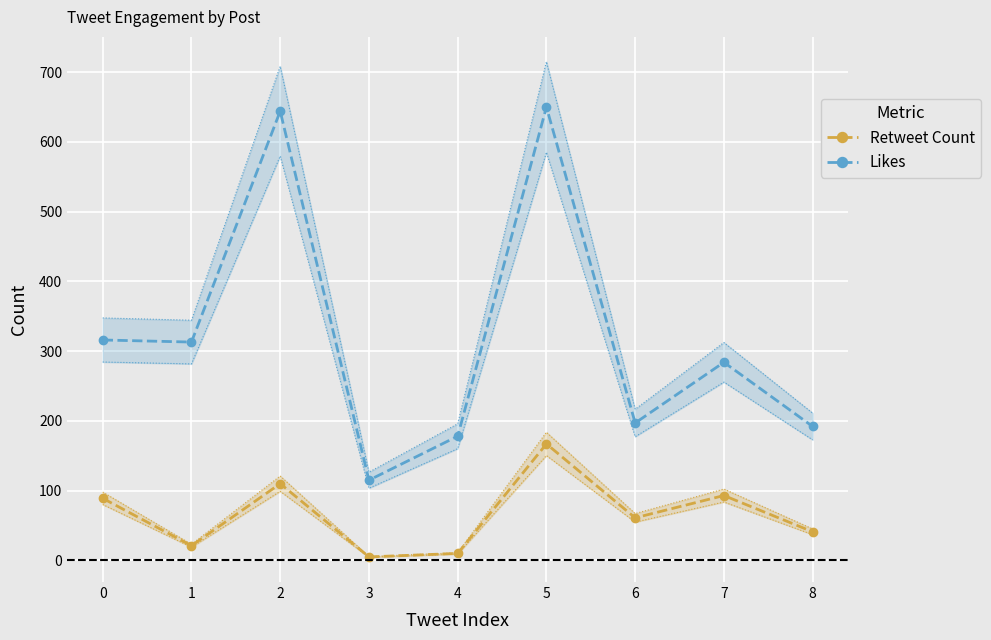

Reading left to right, list all the values displayed in this chart.

Retweet Count: 0=89	1=21	2=110	3=5	4=10	5=167	6=61	7=93	8=41
Likes: 0=316	1=313	2=644	3=115	4=178	5=650	6=197	7=284	8=192